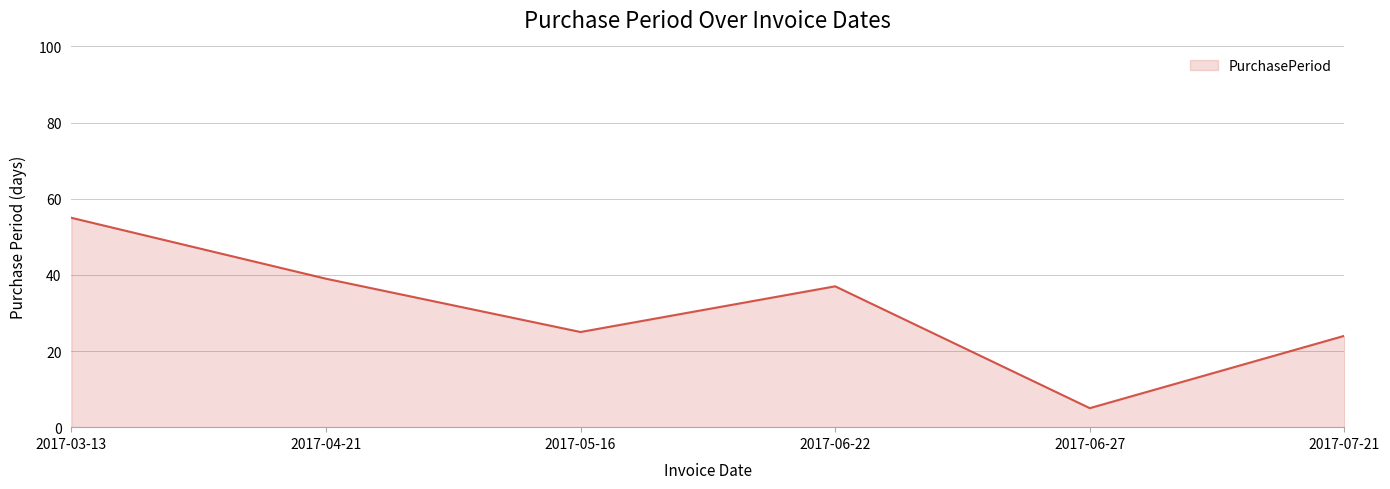

Reading left to right, transcribe all the data shown in this chart.

2017-03-13=55	2017-04-21=39	2017-05-16=25	2017-06-22=37	2017-06-27=5	2017-07-21=24